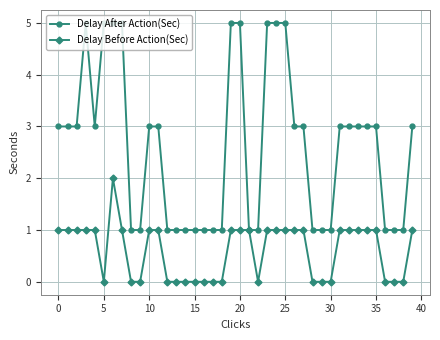

Which series has the widest spread of values?

Delay After Action(Sec)